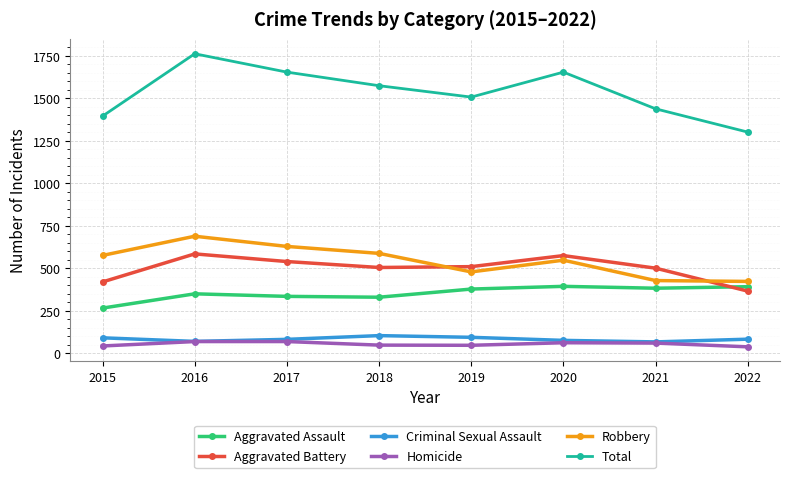

True or false: Aggravated Assault has a value of 154 at 2018.

False